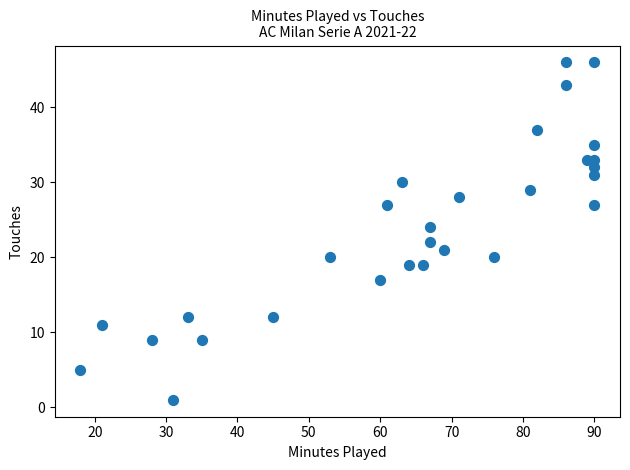

What is the range of Y values (max minus min)?

45